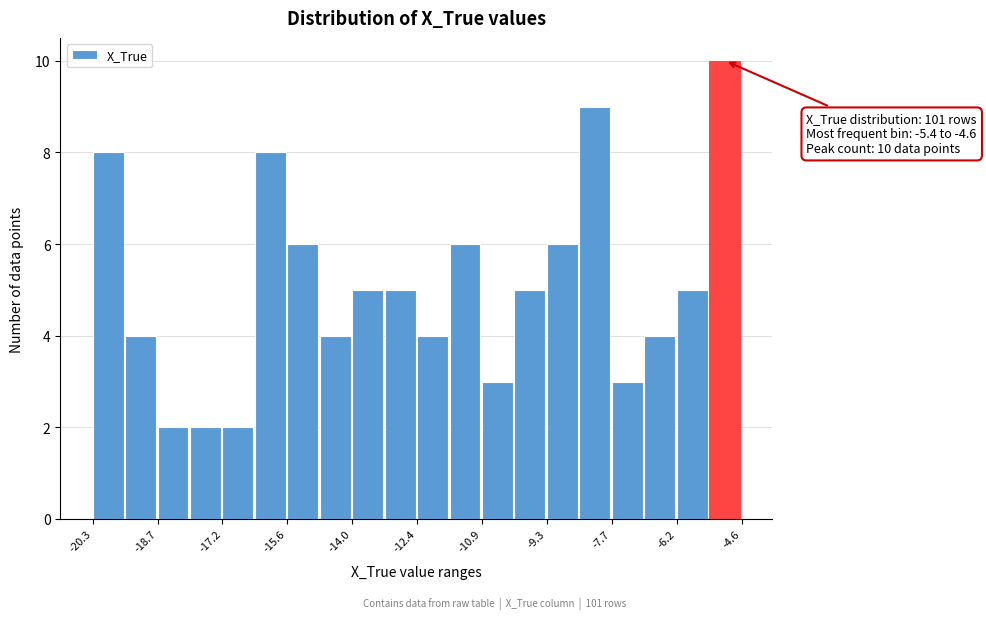

Read against the x-axis, roughly where is the centre of the tallest bar?

-5.0